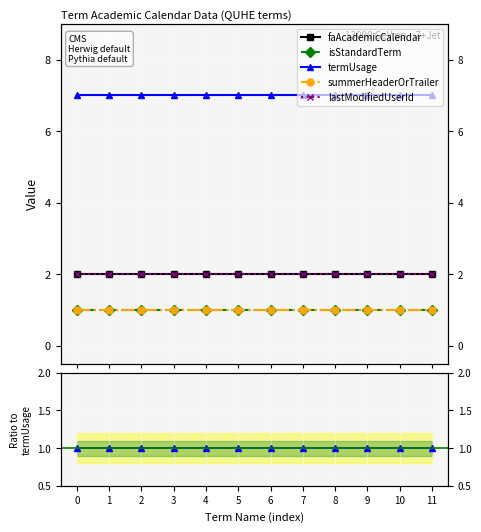

Which has a higher value, 4 or 3?

4